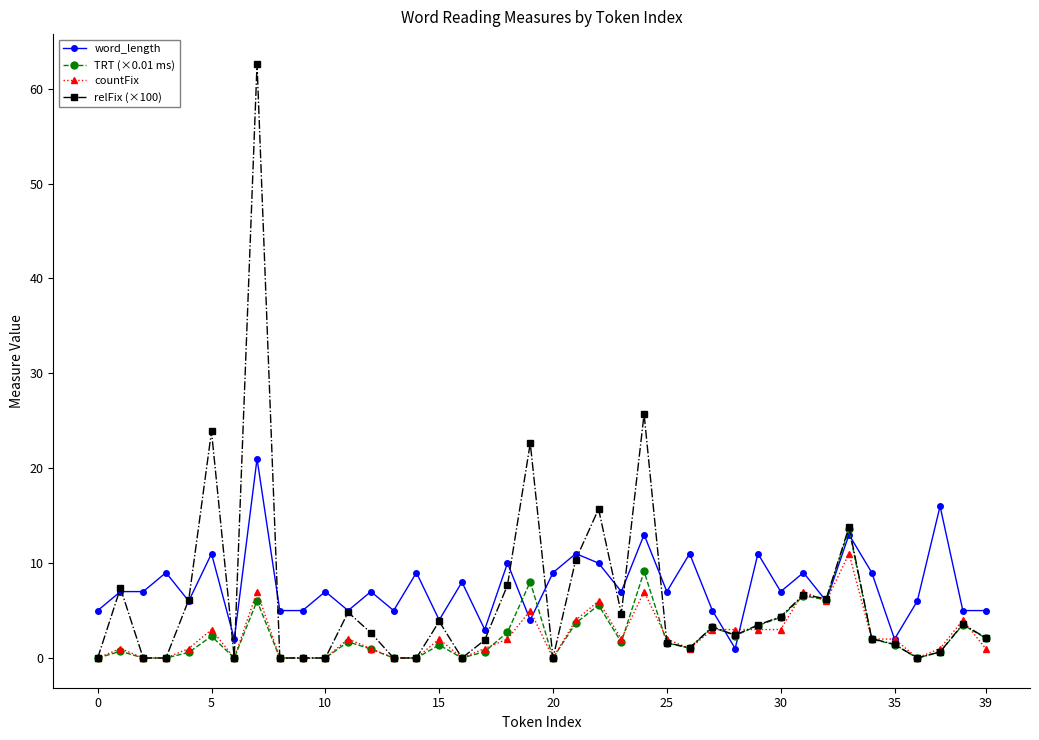

What is the greatest value displayed?

62.6